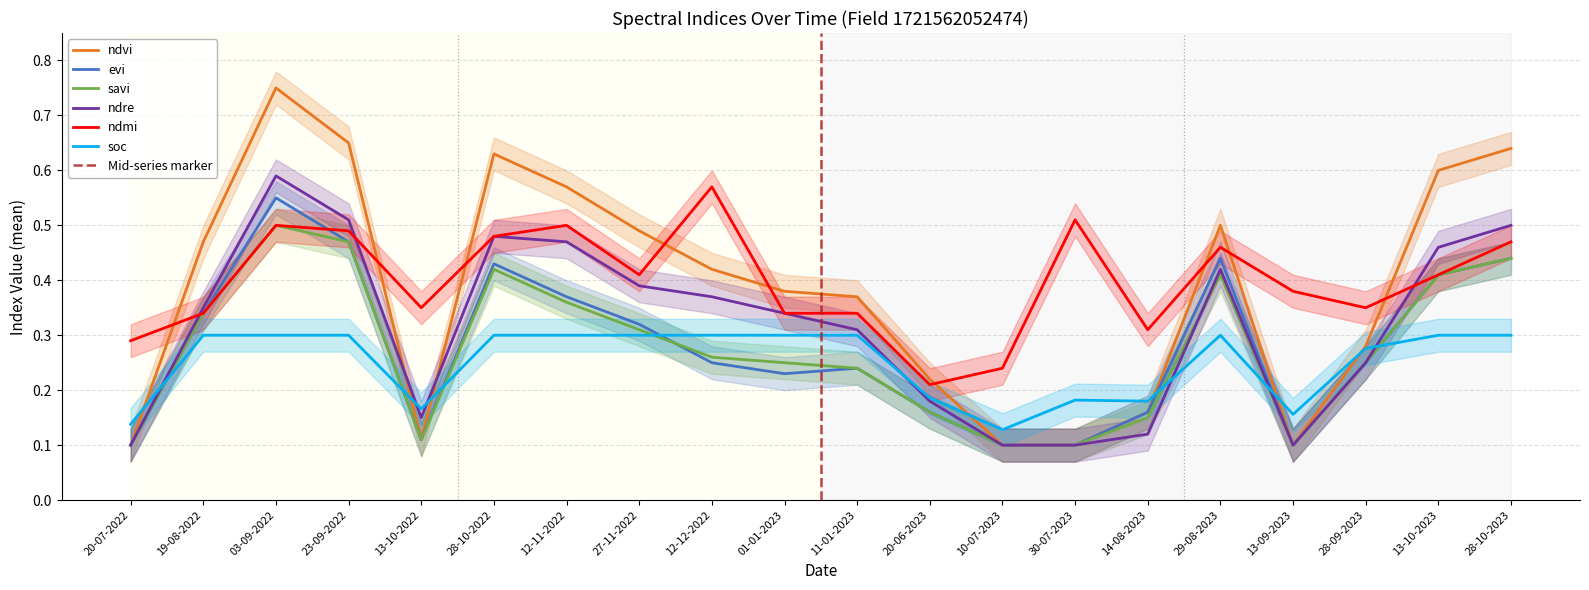

What are all the series names shown in the legend?

ndvi, evi, savi, ndre, ndmi, soc